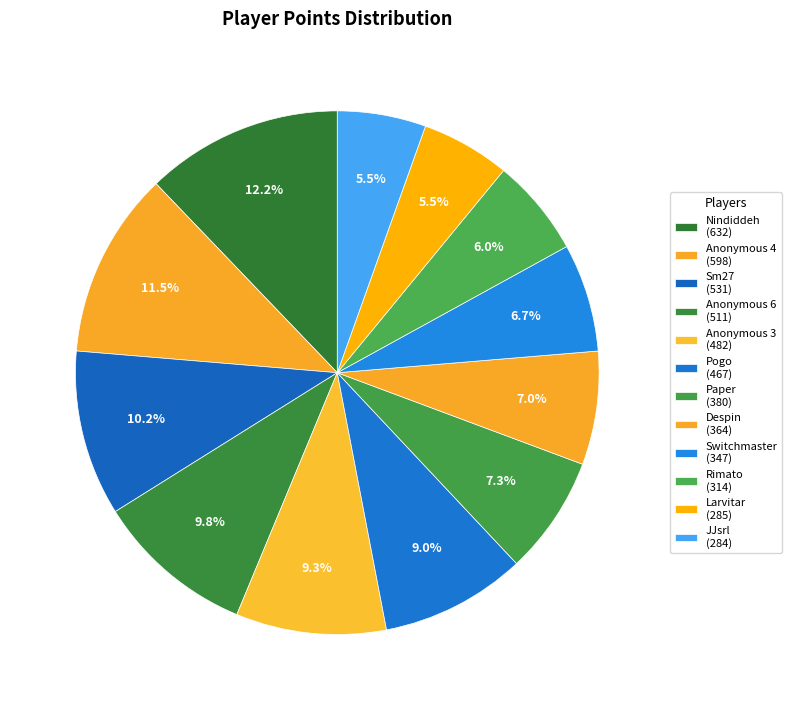

To the nearest percent, what is the difference between the largest and smallest slice percentages?

7%